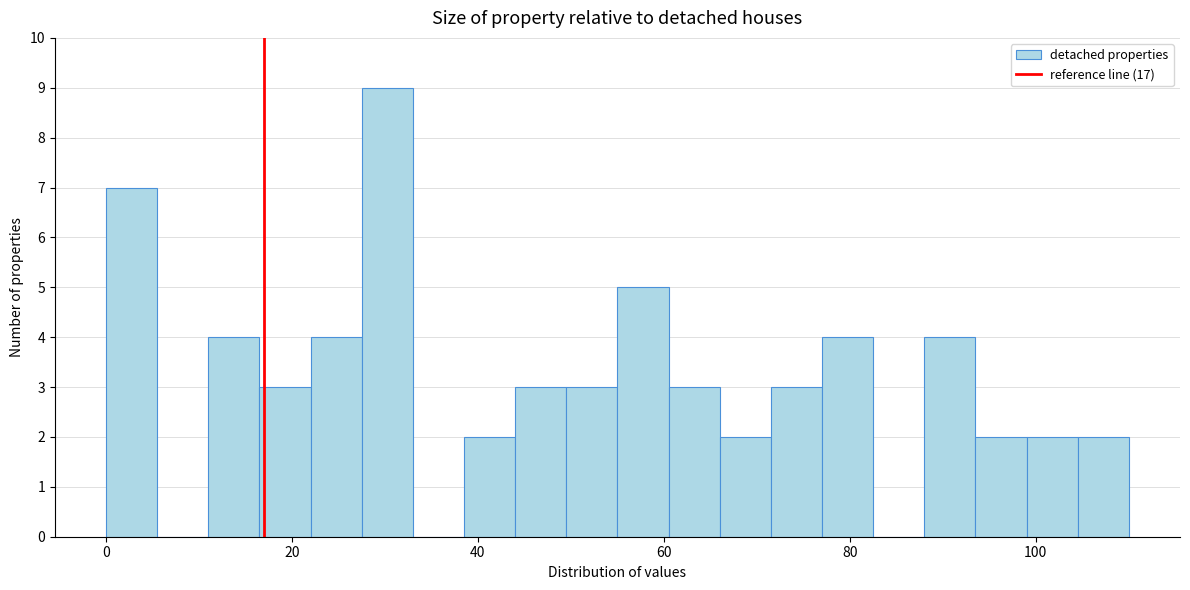

Around what value on the x-axis is the tallest bar? Give the approximate position of its centre, as read against the axis.

30